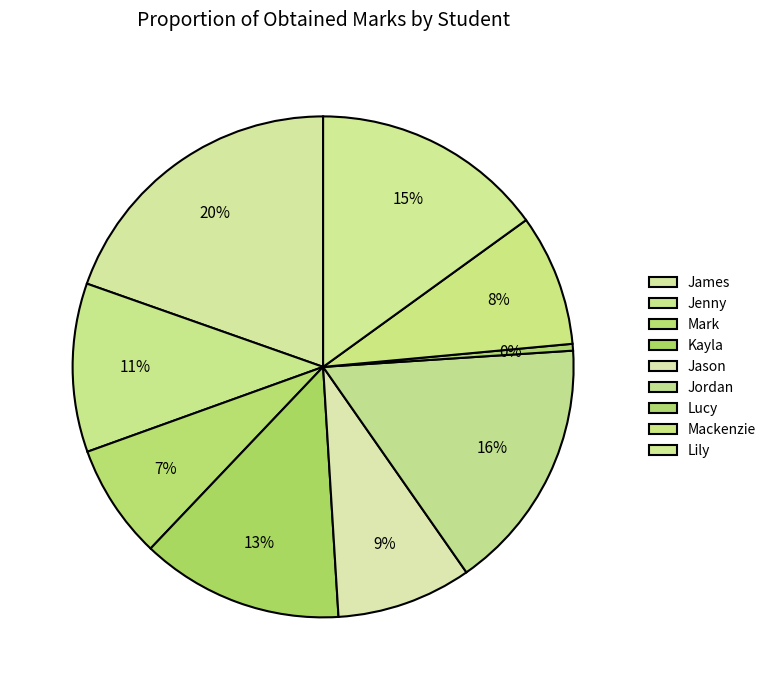

Does Lily represent more than half of the total?

No